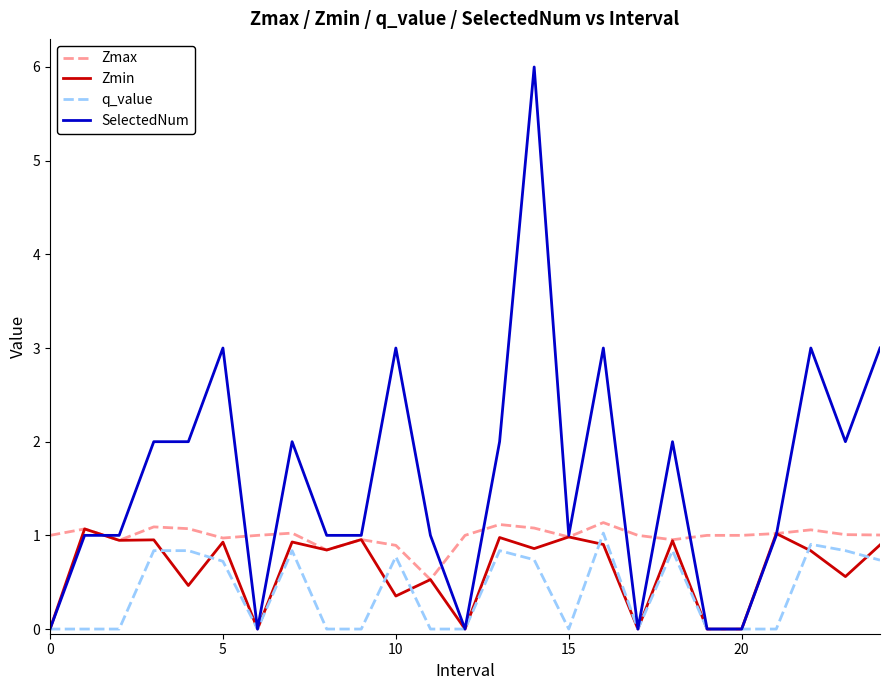

Rank the series by their average value, from lowest to highest.

q_value, Zmin, Zmax, SelectedNum